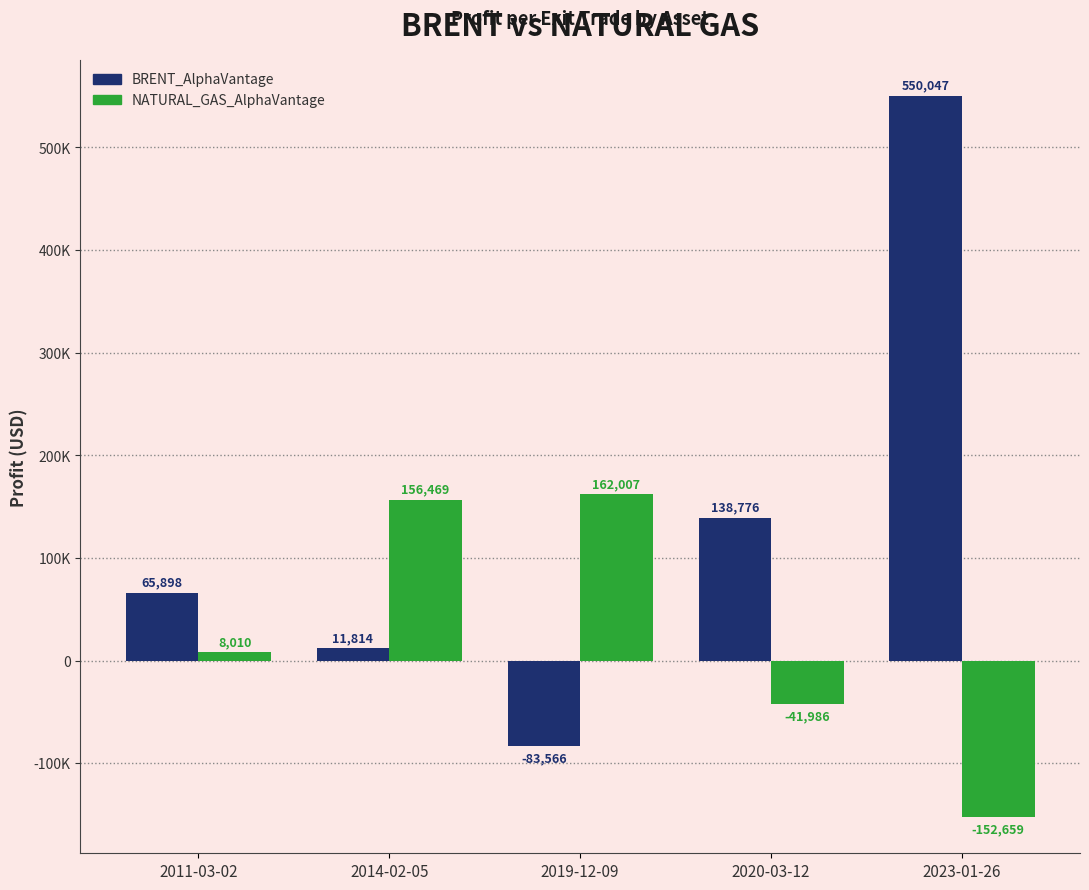

Which series changed the most between 2011-03-02 and 2020-03-12?

BRENT_AlphaVantage